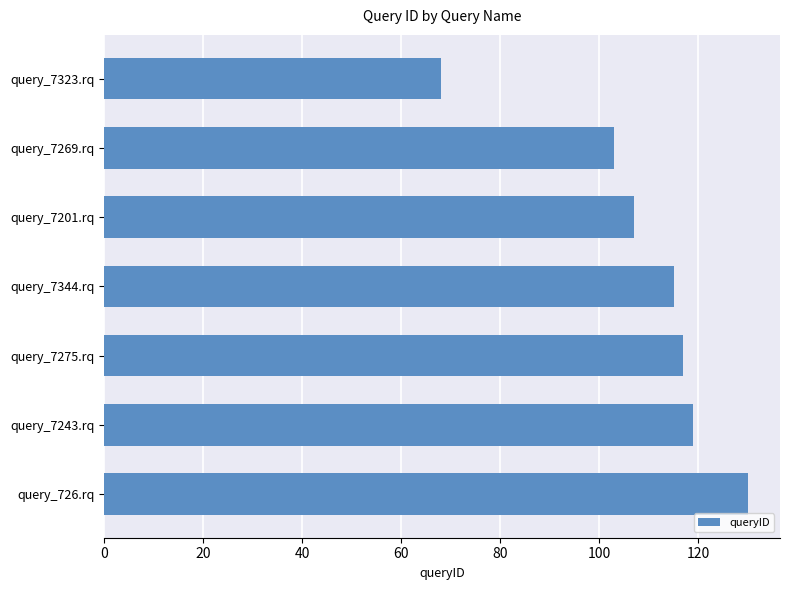

Are the bars grouped side by side (vs. stacked)?

No